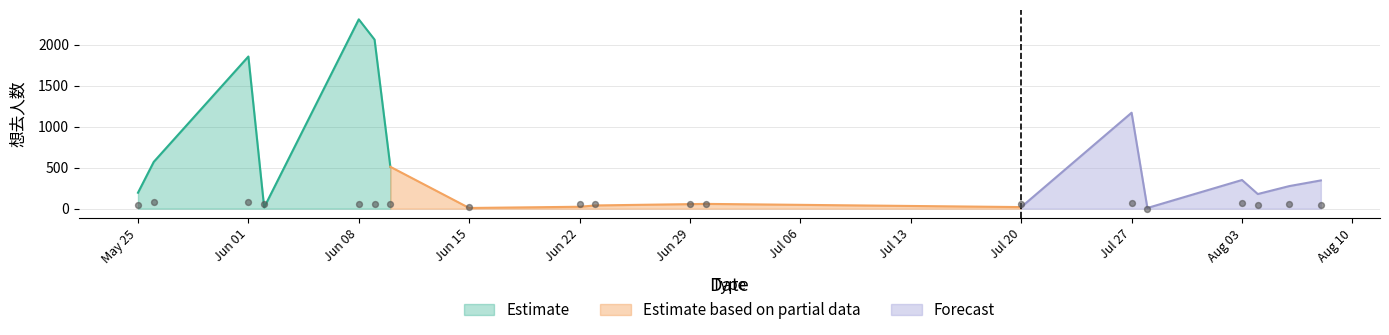

Is the value of 想去人数 at 2024-06-08 greater than the value of 最低票价 at 2024-08-04?

Yes